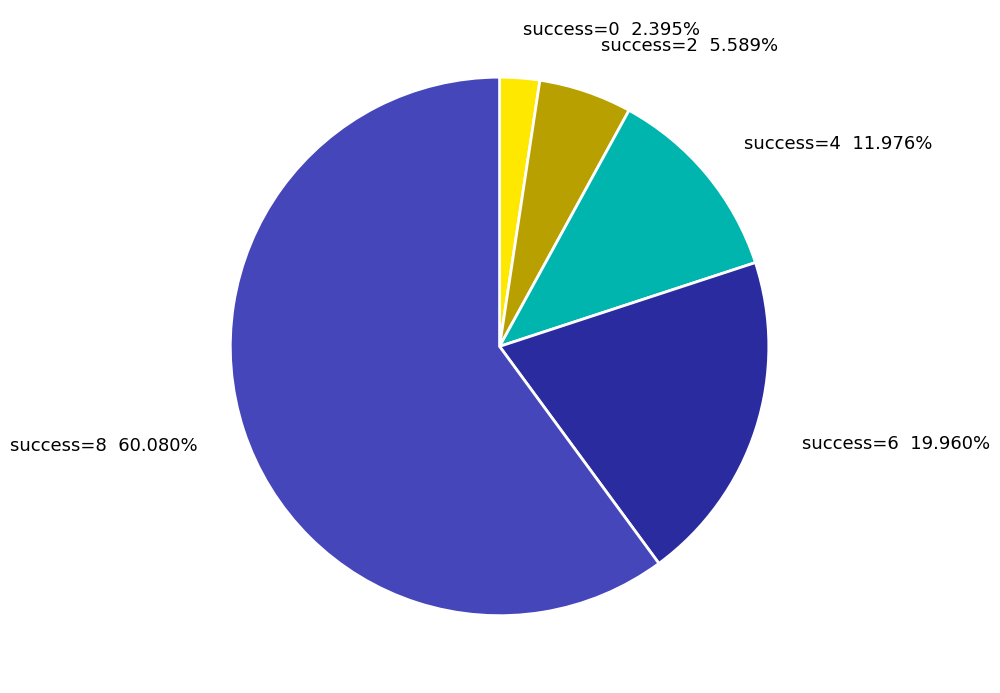

Combined, do success=4 11.976% and success=0 2.395% account for over 50%?

No